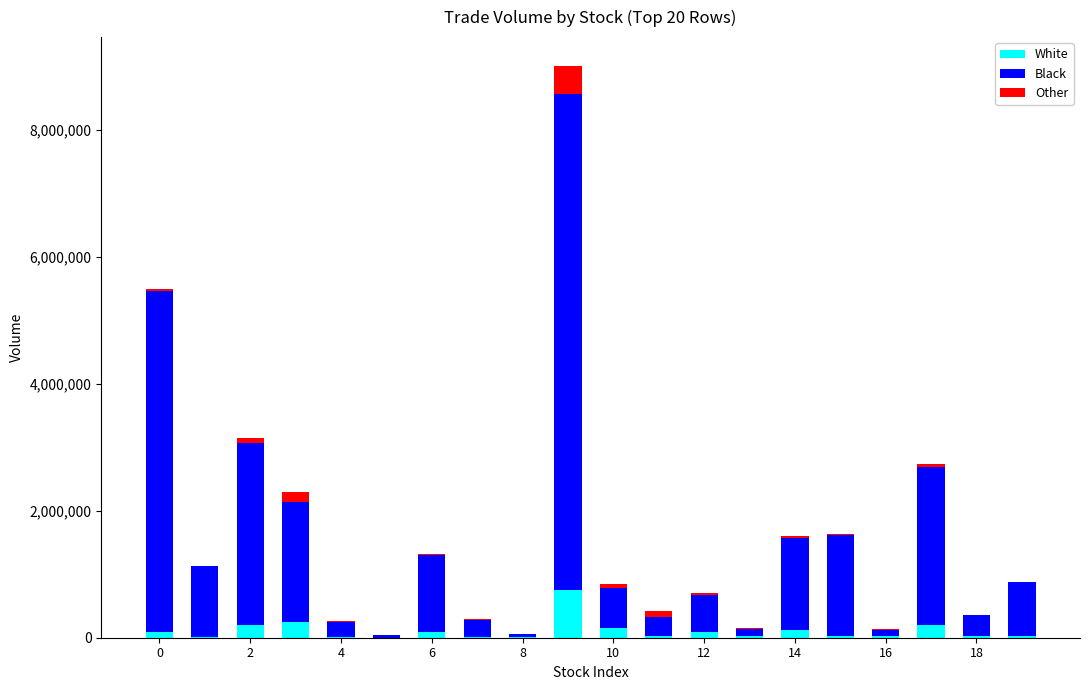

What is the maximum value for White?

750089